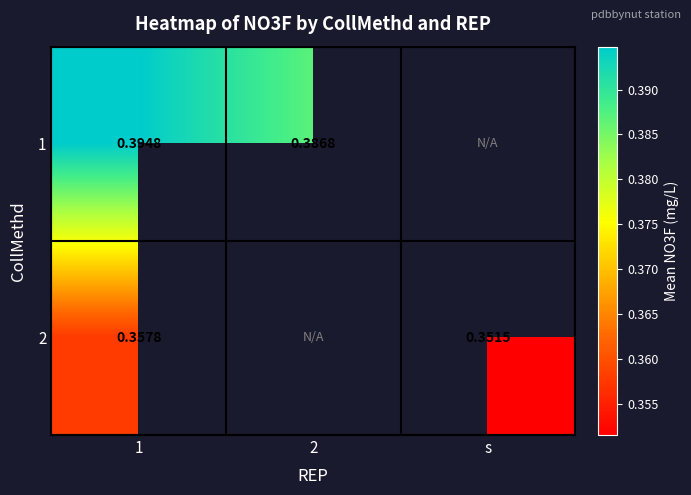

What is the sum of the 2 values at s and 1?

0.7